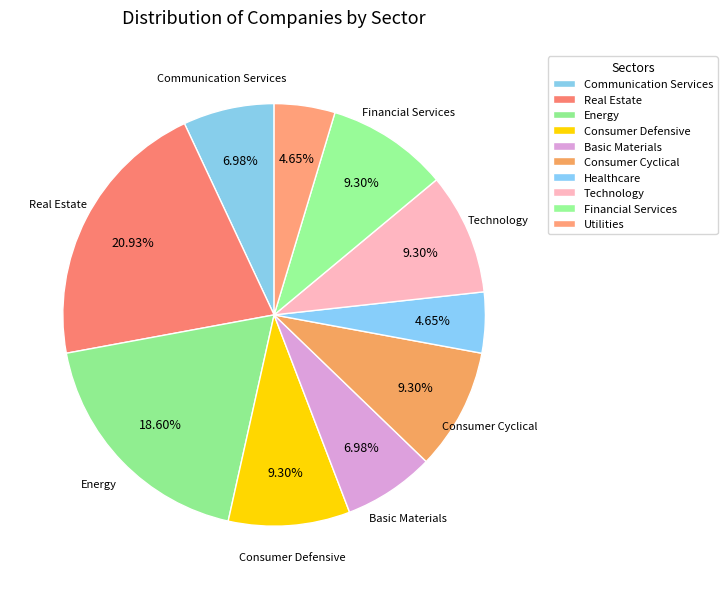

Rank the categories by value from lowest to highest.

Healthcare, Utilities, Communication Services, Basic Materials, Consumer Defensive, Consumer Cyclical, Technology, Financial Services, Energy, Real Estate